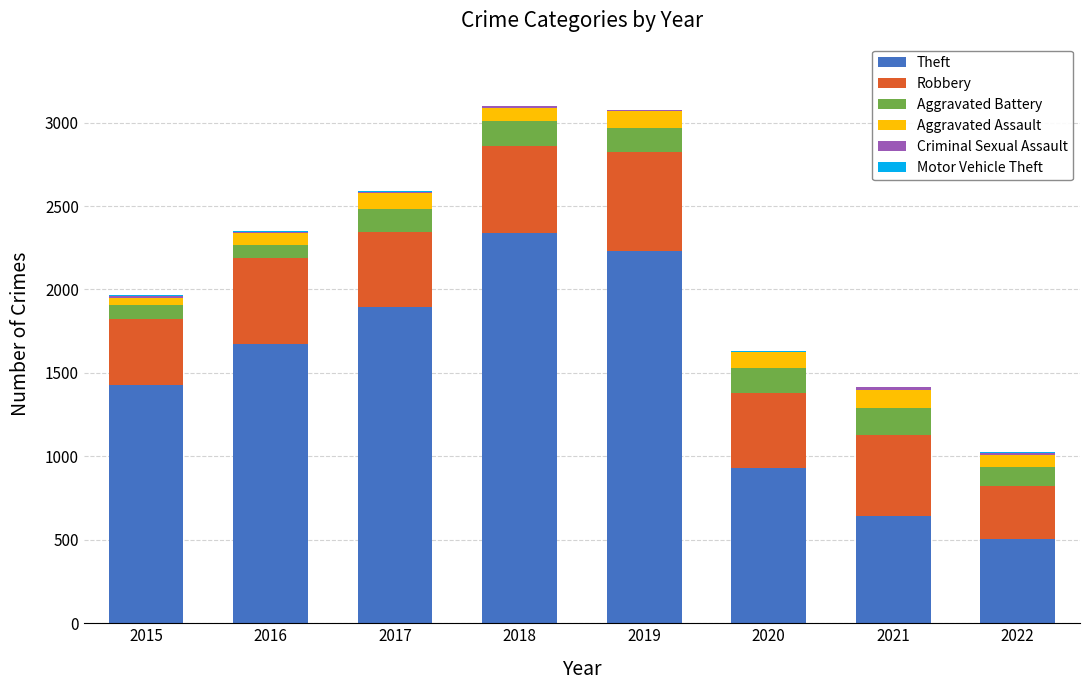

The Theft series shows 837 at 2021. True or false?

False